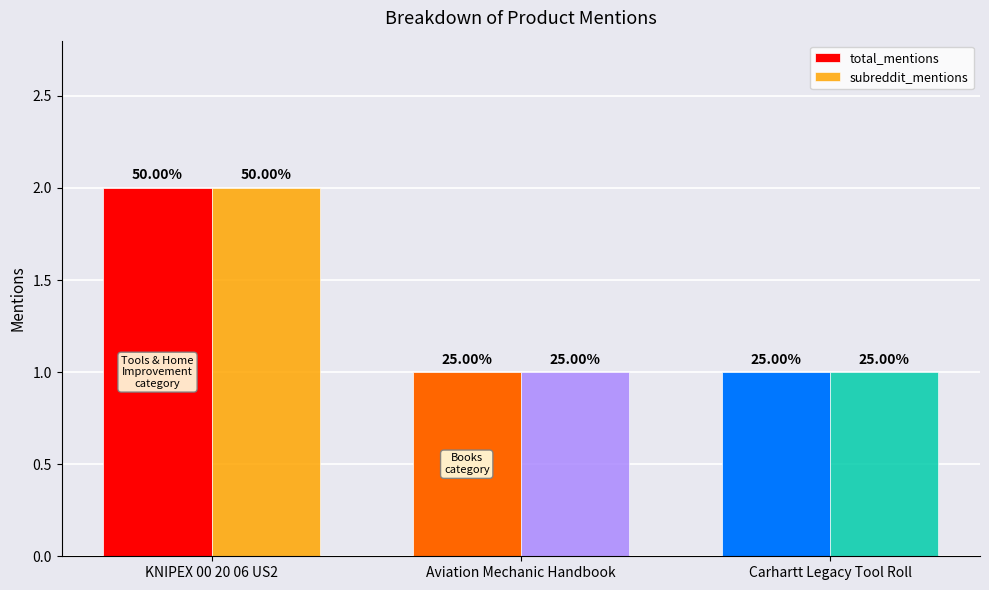

Between Aviation Mechanic Handbook and Carhartt Legacy Tool Roll, which series saw the biggest shift?

total_mentions